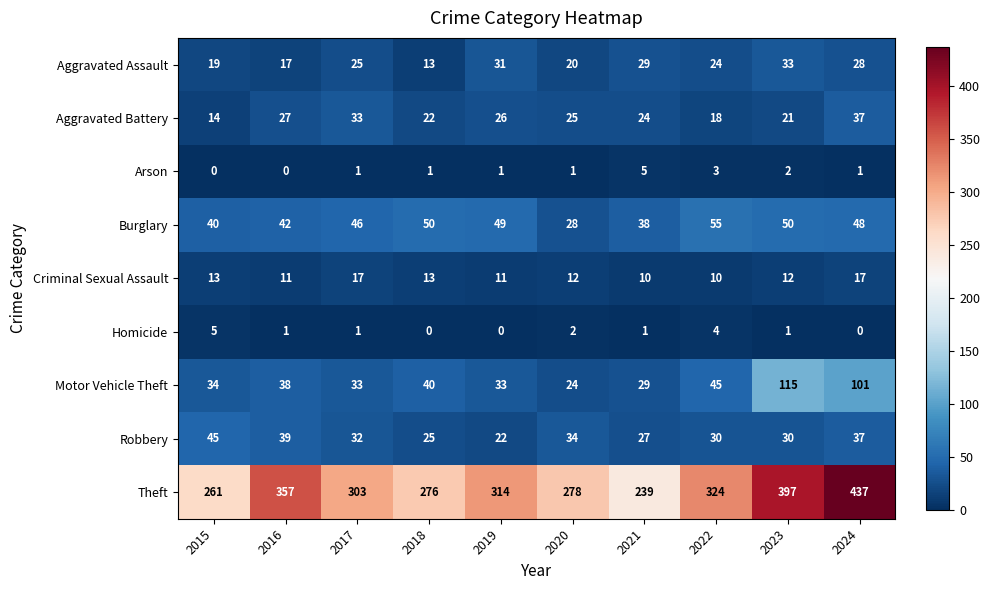

Count the number of categories in the chart.

10